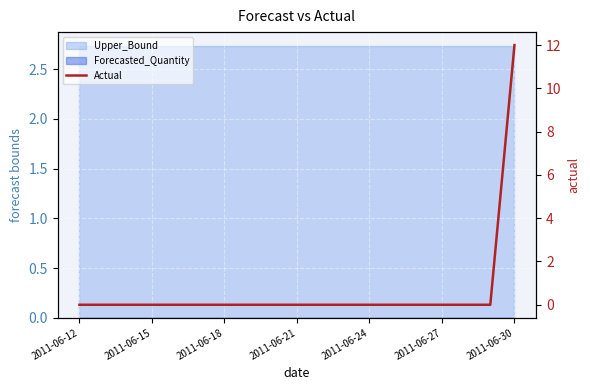

Which label corresponds to the smallest value in the chart?

2011-06-12